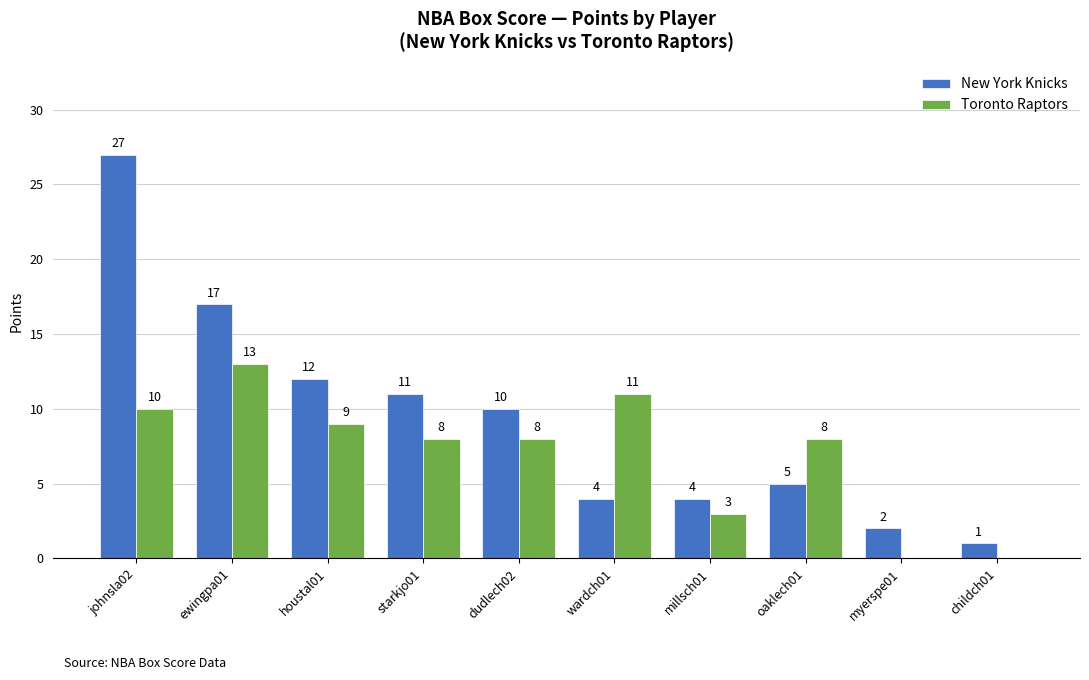

The New York Knicks series shows 28 at ewingpa01. True or false?

False